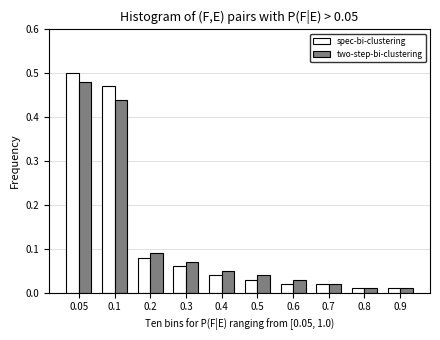

At which label does two-step-bi-clustering reach its peak?

0.05